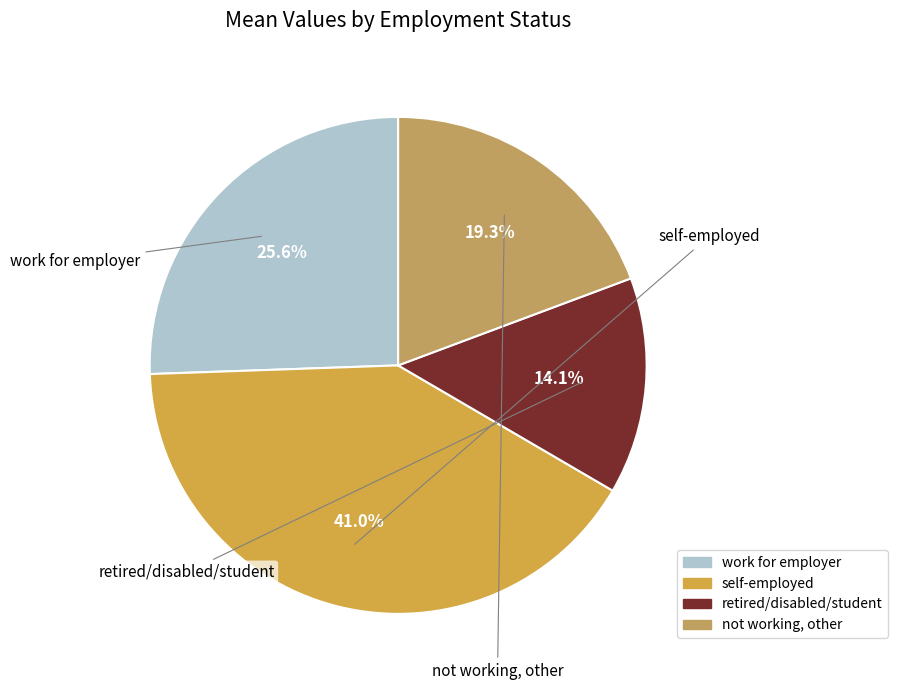

Is there a majority slice in this chart?

No